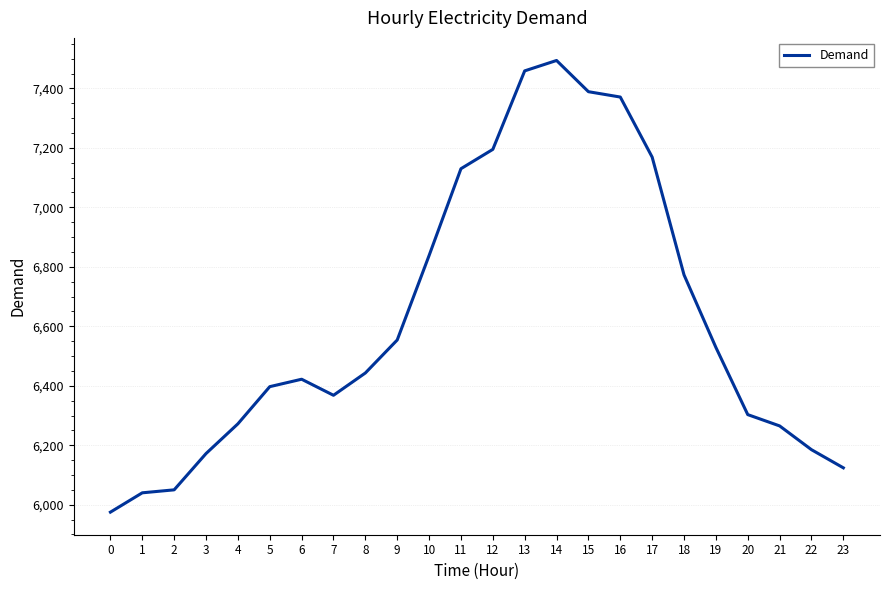

Reading left to right, what are all the values shown in this chart?

0=5975	1=6040	2=6050	3=6172	4=6272	5=6397	6=6422	7=6368	8=6443	9=6554	10=6838	11=7130	12=7195	13=7459	14=7494	15=7389	16=7371	17=7169	18=6773	19=6529	20=6303	21=6265	22=6185	23=6124